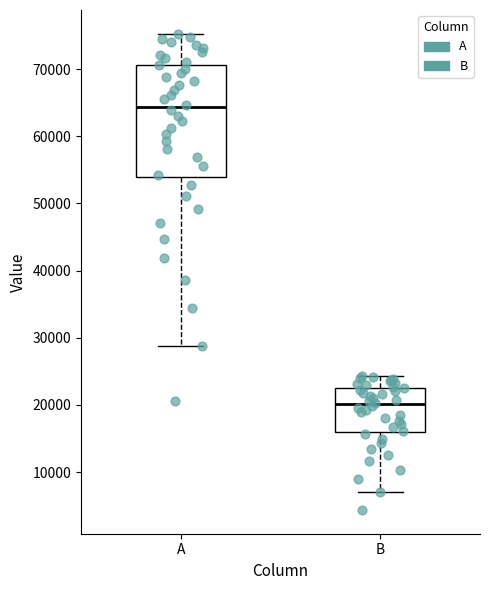

Reading left to right, read every box against the y-axis: the position of its median line, the range the box covers, and the ends of its whiskers. The values are not printed on the chart, so give them approximately, as read against the axis.

A: median 64000, box 54000 to 71000, whiskers 29000 to 75000
B: median 20000, box 16000 to 23000, whiskers 7000 to 24000